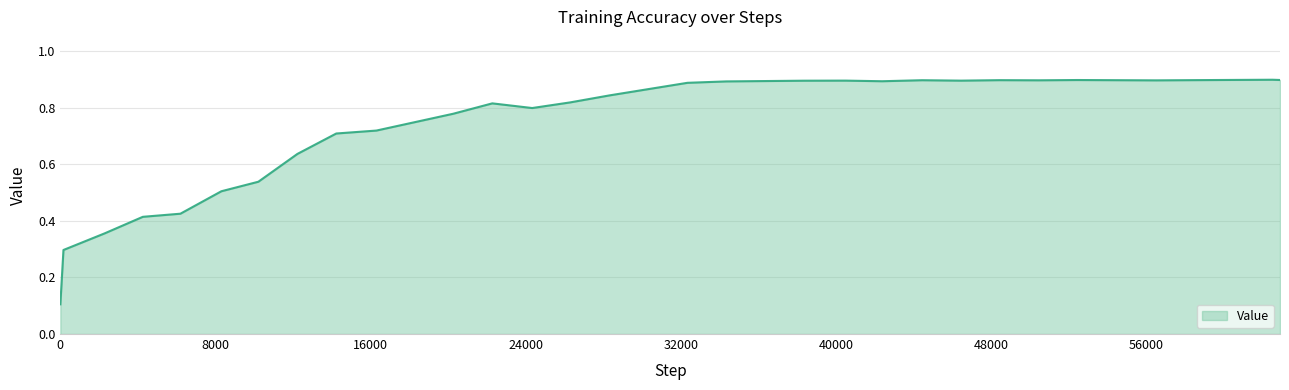

Where is the first local maximum?

22274